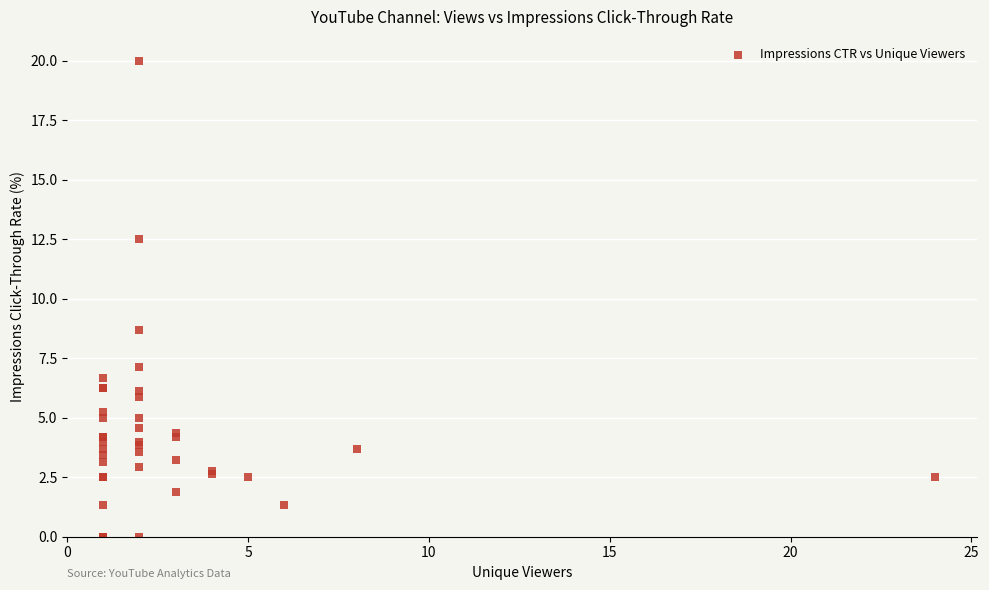

What Y value in the scatter plot is closest to 10?

8.7